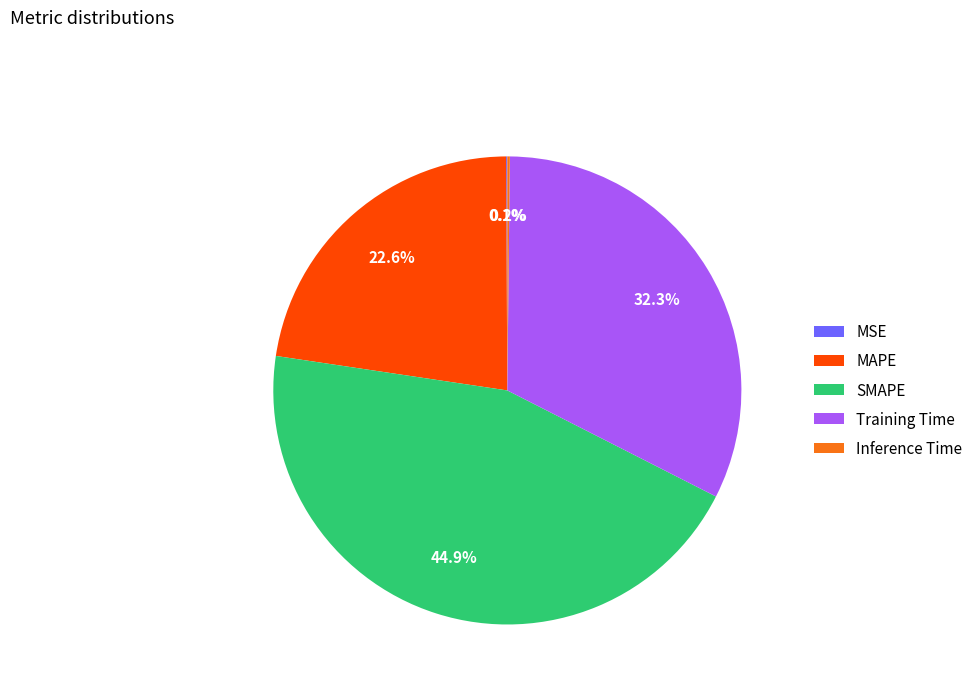

Which category has the biggest portion of the pie?

SMAPE